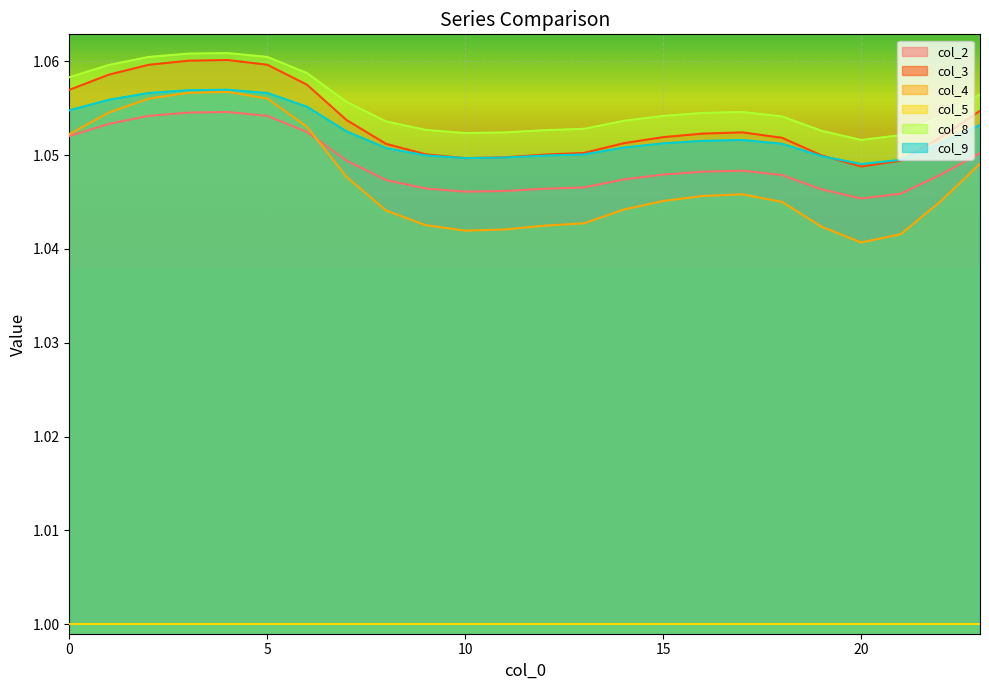

How many distinct data groups are displayed?

6